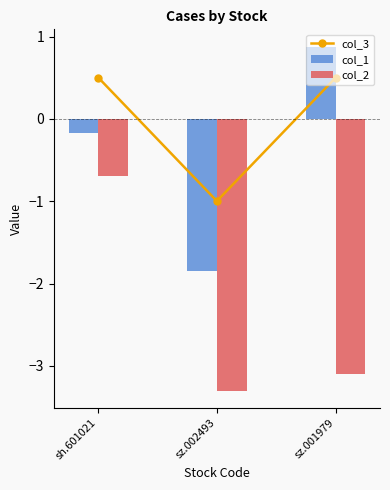

The col_3 series shows 0.5 at sz.001979. True or false?

True